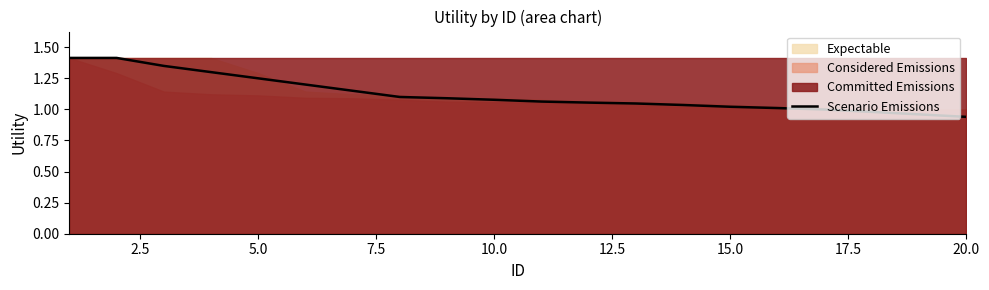

What is the average value?

1.1